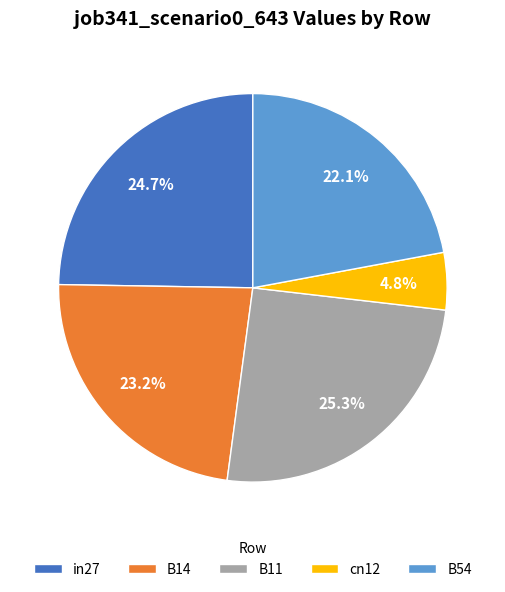

To the nearest percent, what portion does B54 represent?

22%